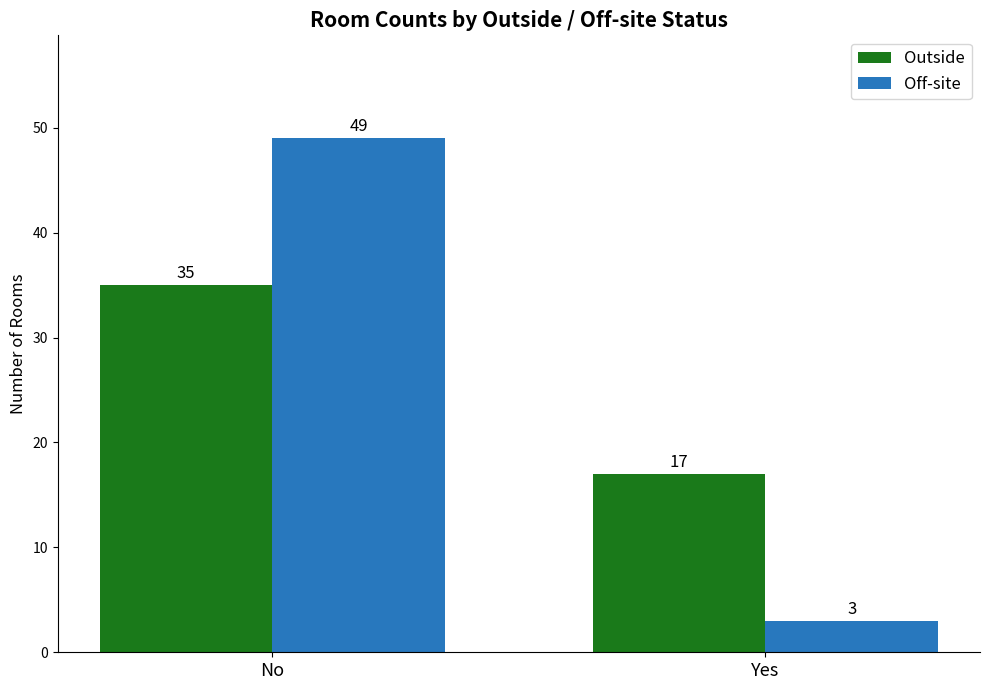

What is the label of the 2nd bar from the left?

Yes